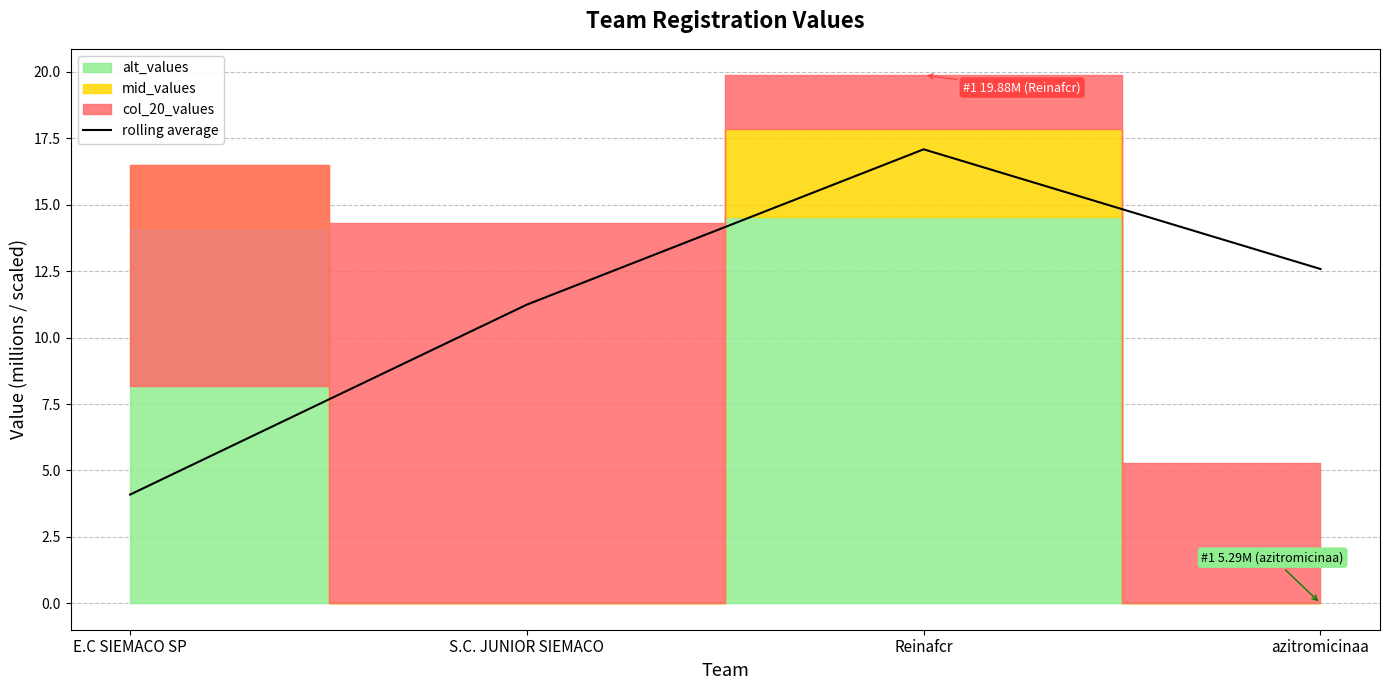

The chart shows a value of 12.6 at azitromicinaa. True or false?

True